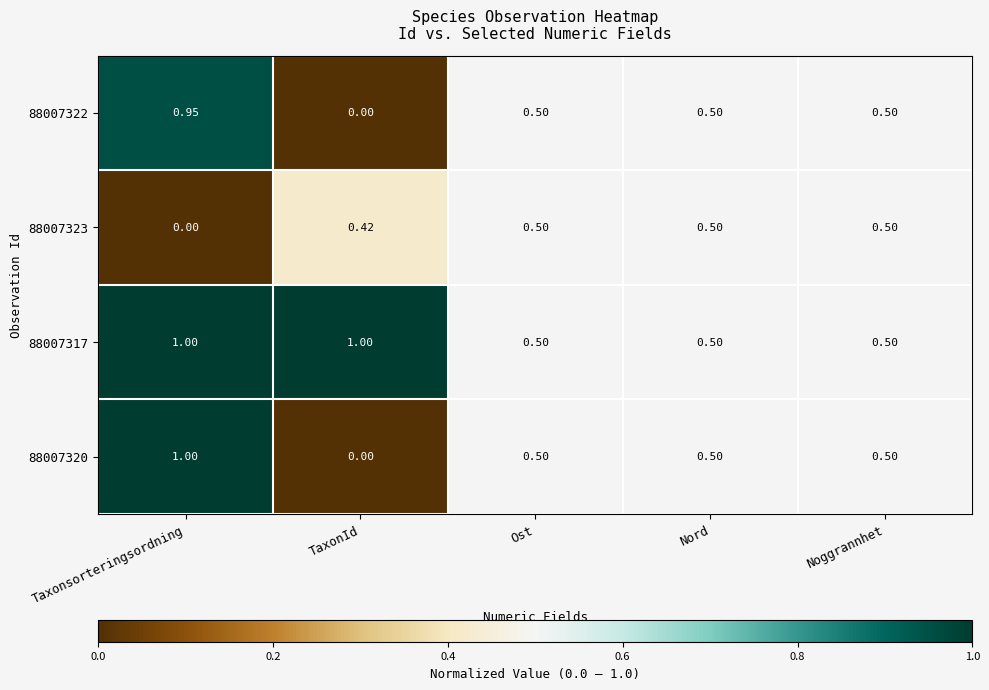

Which category has the lowest value in the 88007322 series?

TaxonId